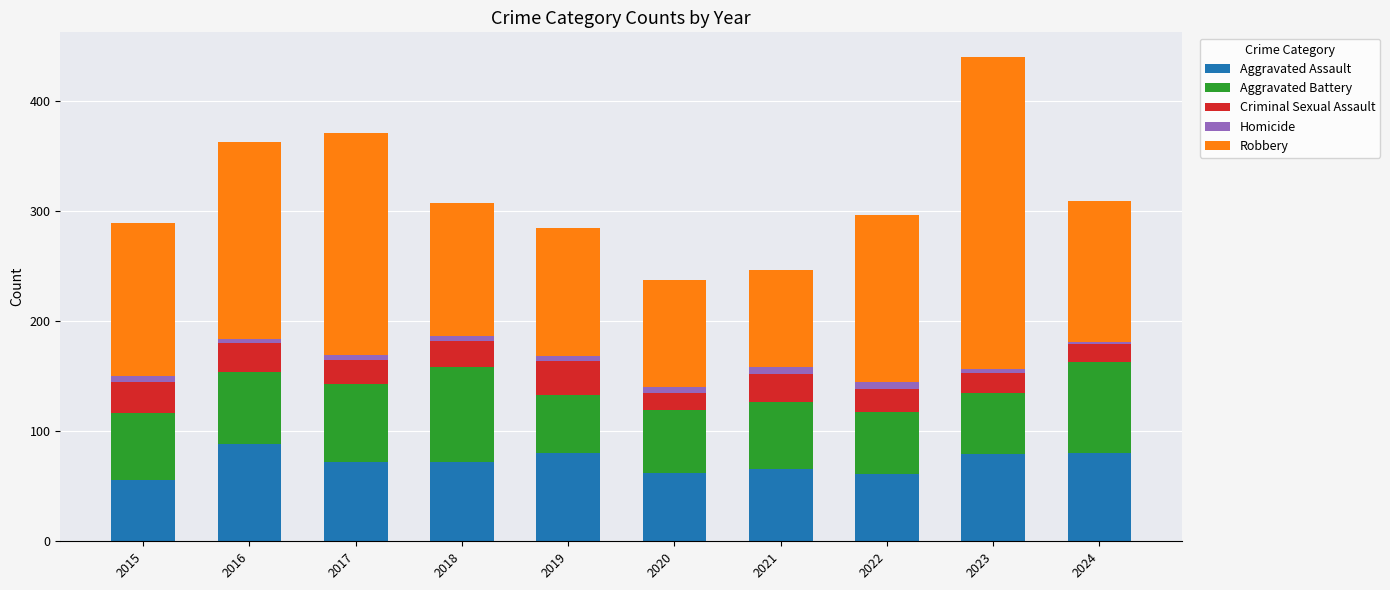

How many categories are shown in the chart?

10